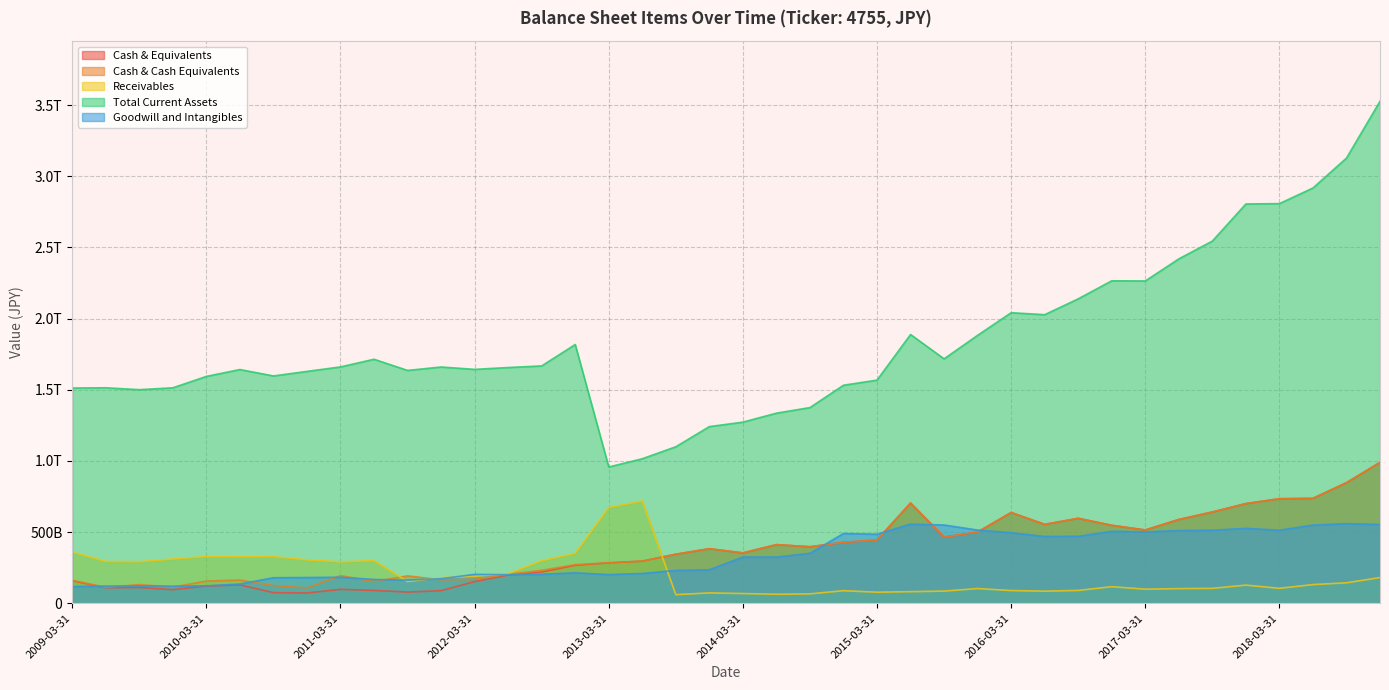

What is the maximum value shown in the chart?

3527223000000